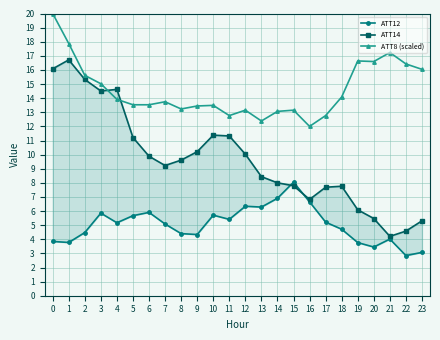

What is the difference between the maximum and minimum values in the ATT12 series?

5.2